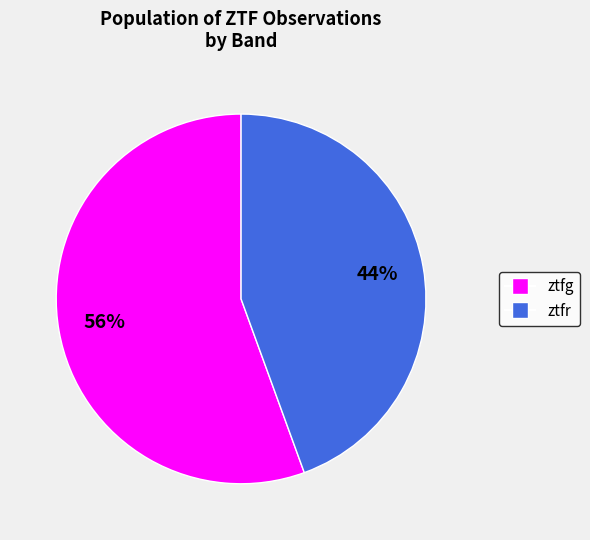

Which slice is the largest?

ztfg